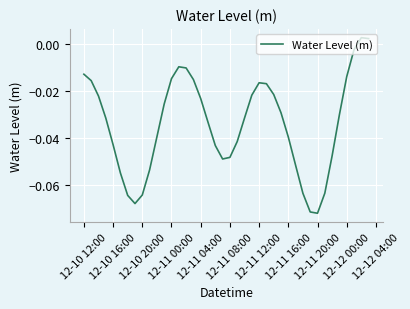

How many points are higher than both their immediate neighbors (excluding endpoints)?

3